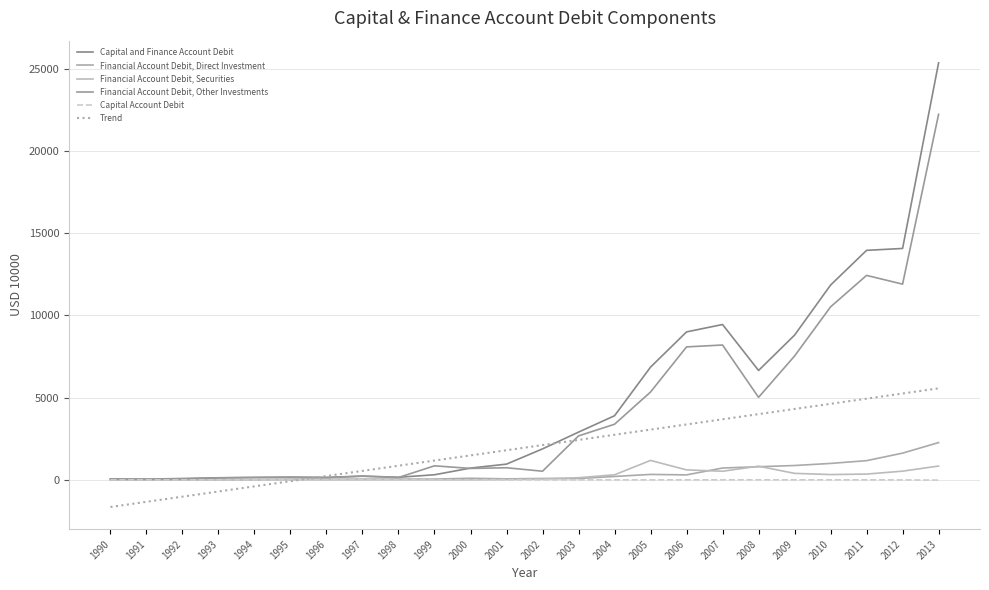

Is it true that Capital Account Debit equals -0.6 at 2012?

False